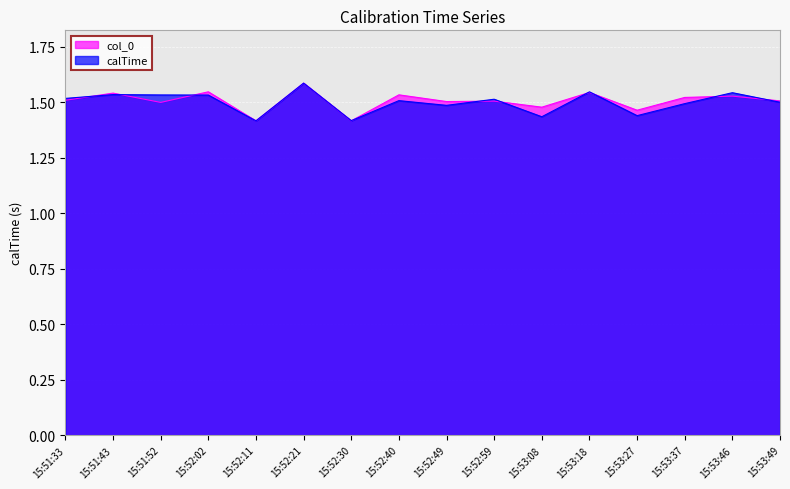

List the series in order of their overall mean, highest first.

col_0, calTime